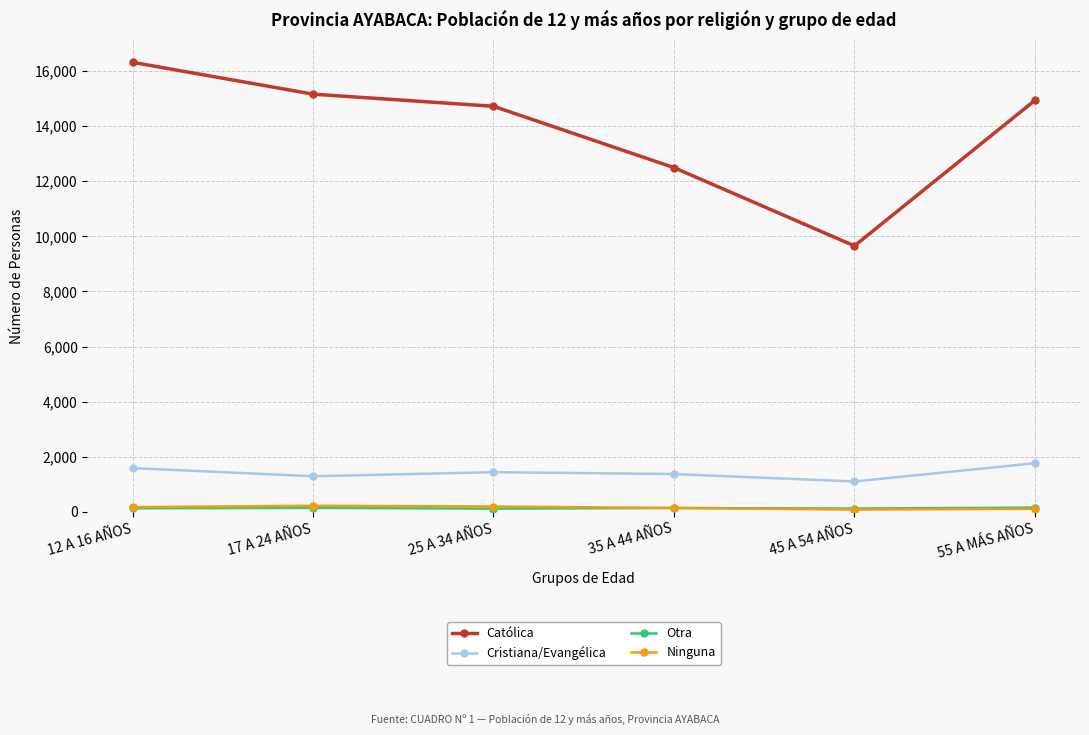

Where is the first local minimum for Católica?

45 A 54 AÑOS